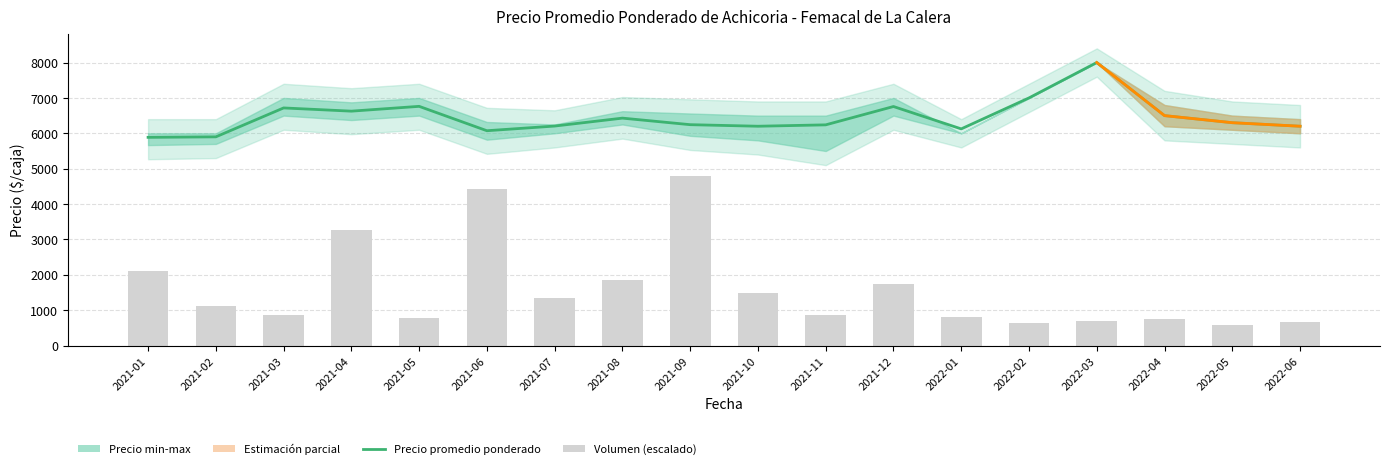

Are the bars grouped side by side (vs. stacked)?

Yes